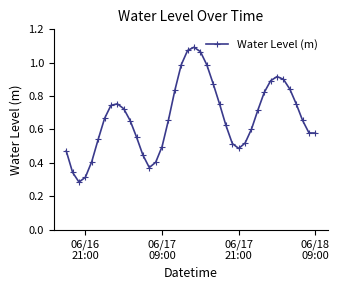

True or false: there are more than 0 points higher than both neighbors.

True